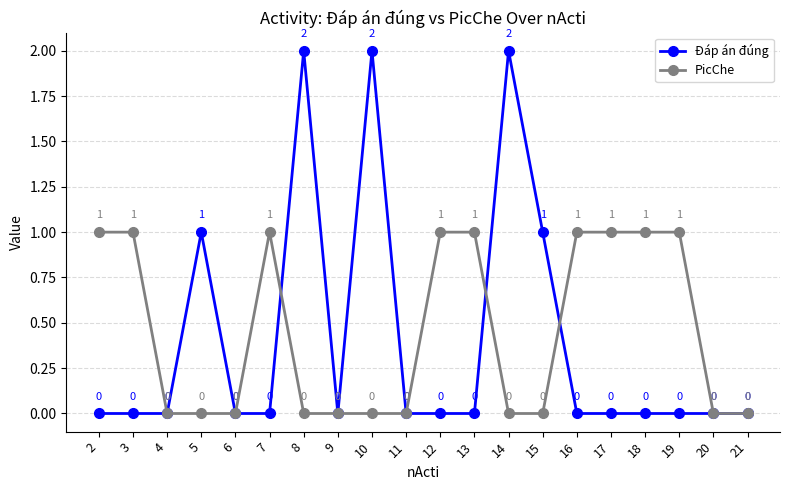

At 7, list the series in order from smallest to largest.

Đáp án đúng, PicChe